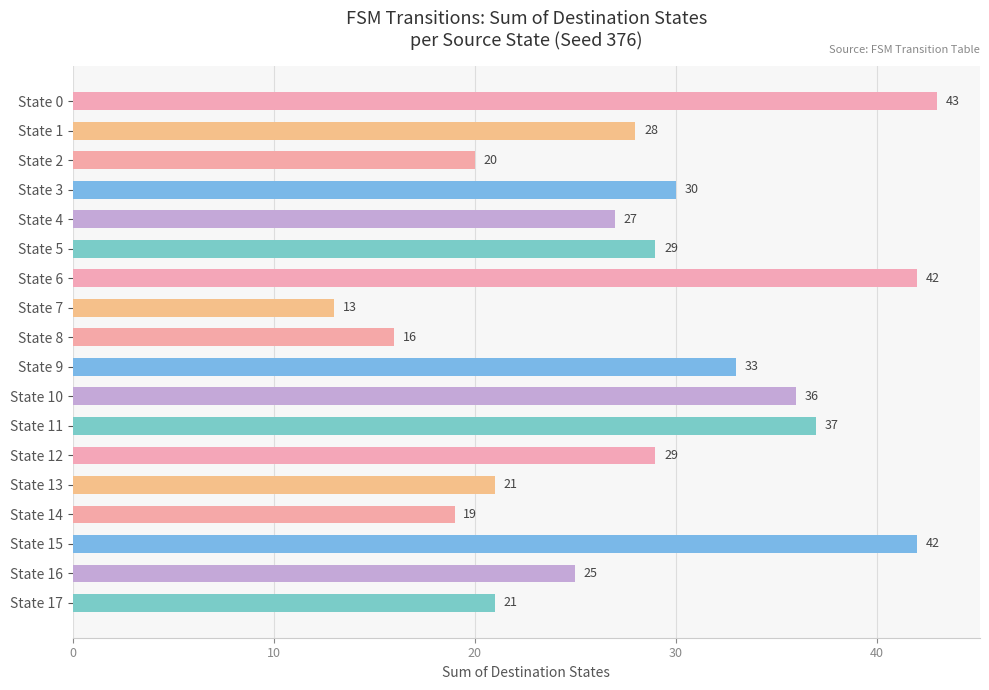

Which label corresponds to the smallest value in the chart?

State 7